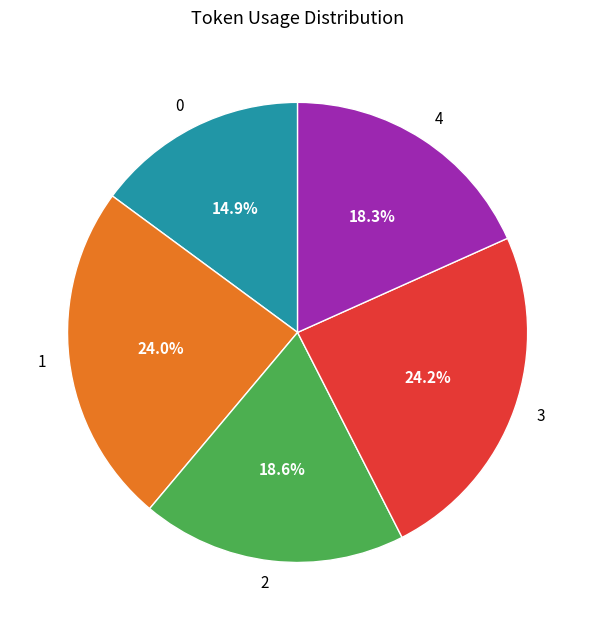

How many segments does this pie chart have?

5